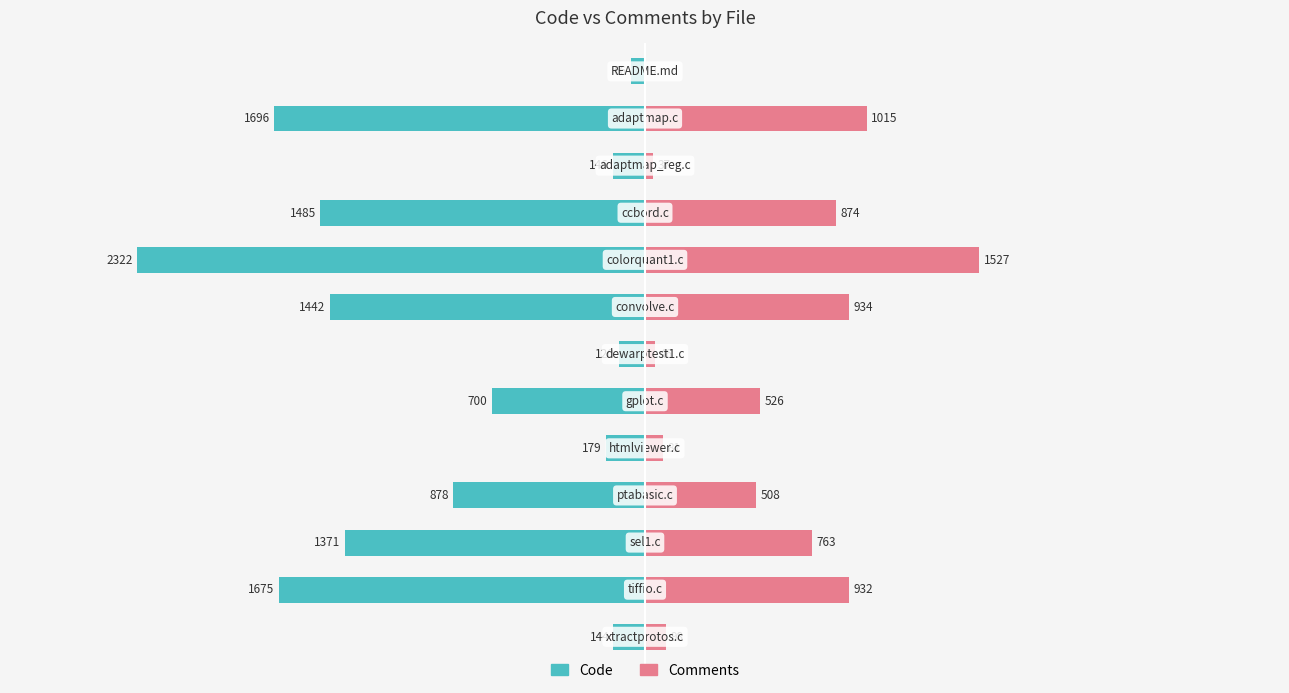

How many series are shown in this chart?

2